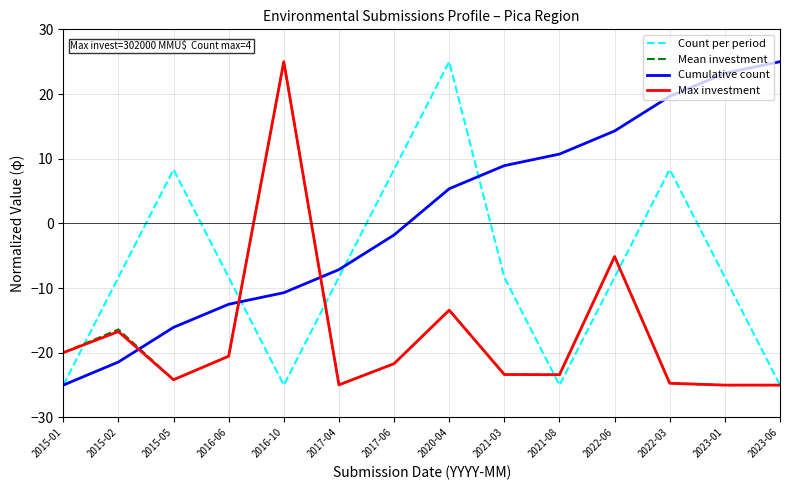

What is the difference between the maximum and second lowest values in the Cumulative count series?

46.4